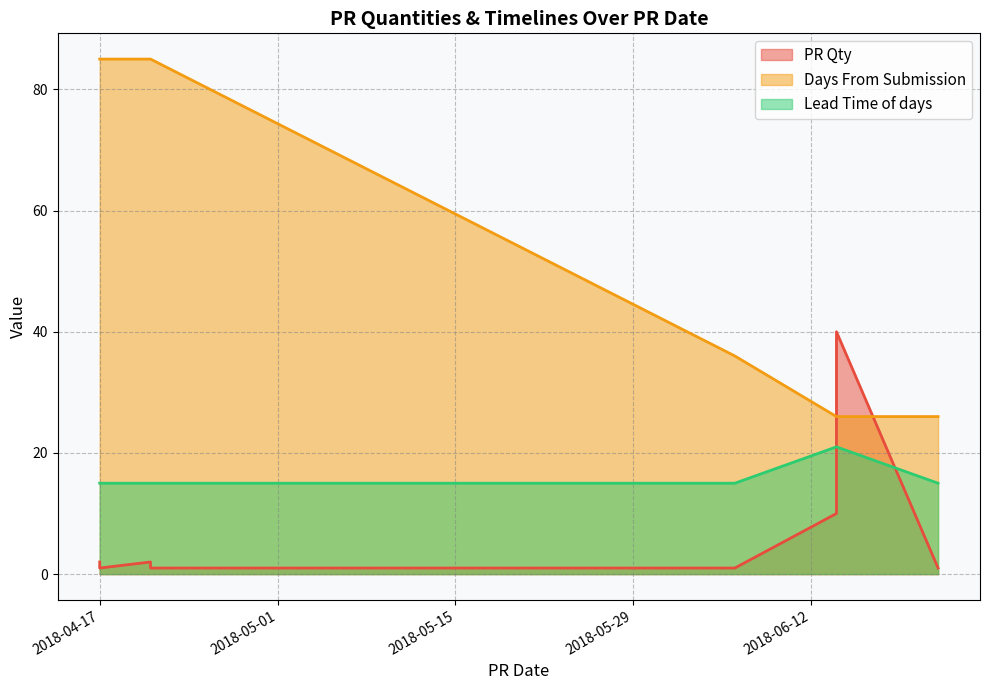

Which series has the largest total across all categories?

Days From Submission